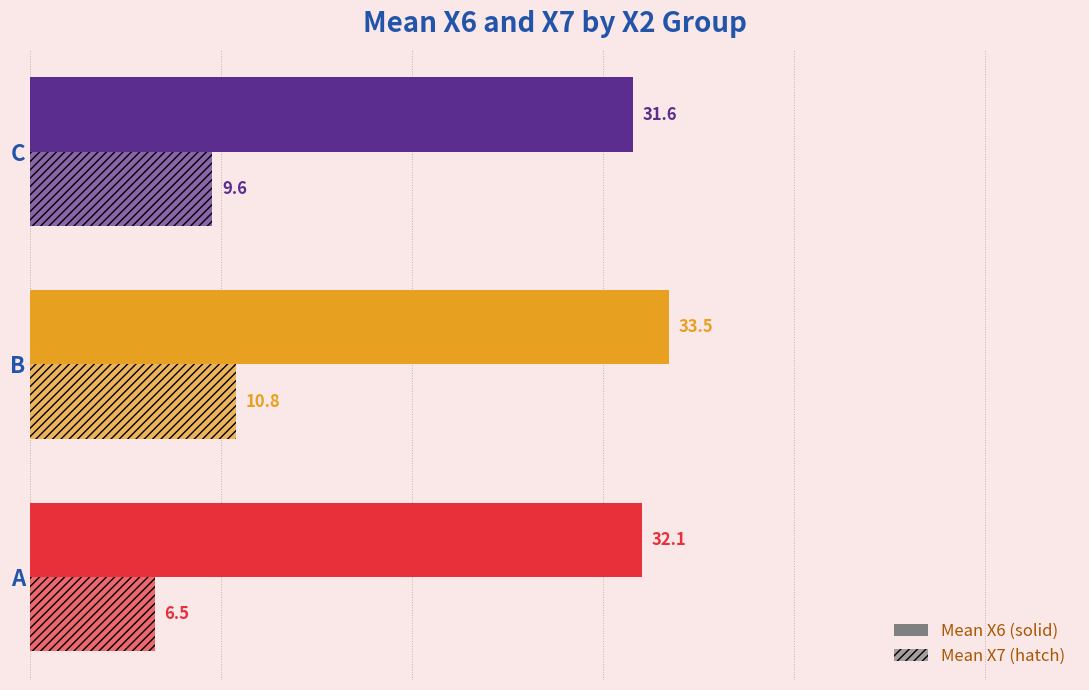

Reading left to right, transcribe all the data shown in this chart.

Mean X6: 32.1	33.5	31.6
Mean X7: 6.5	10.8	9.6